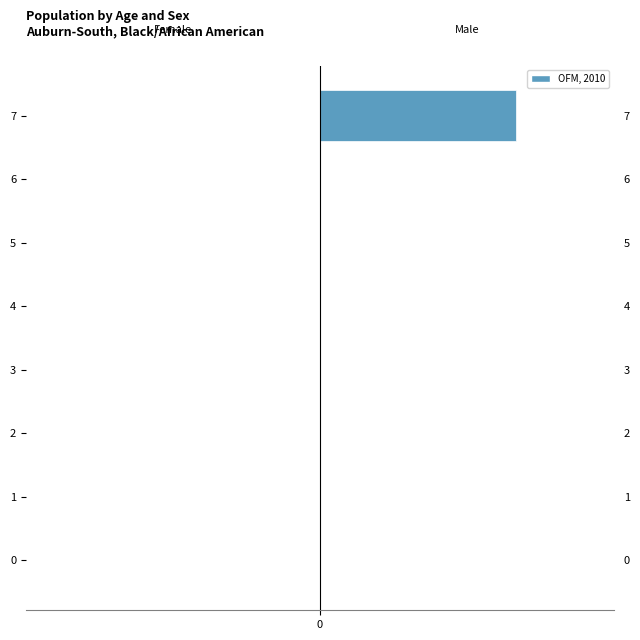

Count the number of categories in the chart.

8